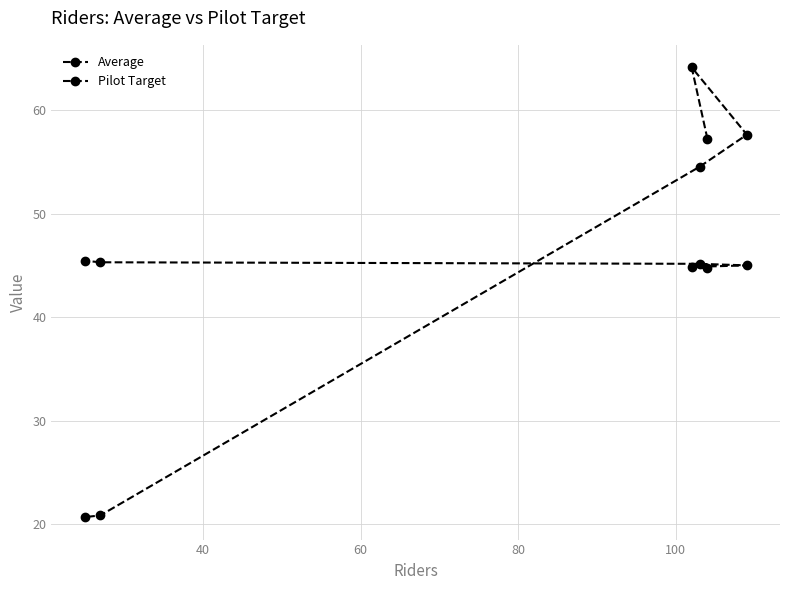

How many values in the Pilot Target series exceed 45?

3